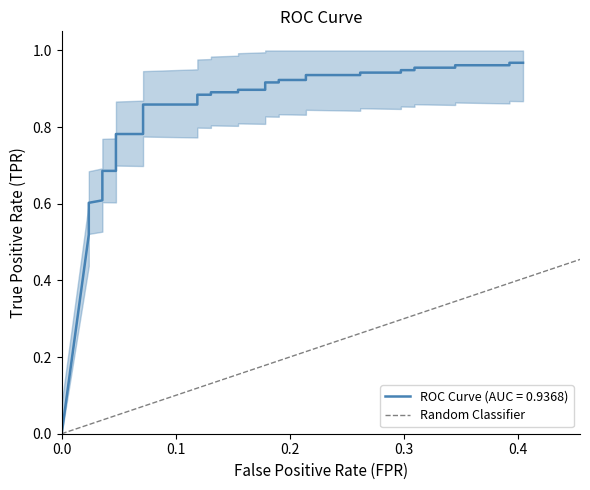

What is the greatest value displayed?

1